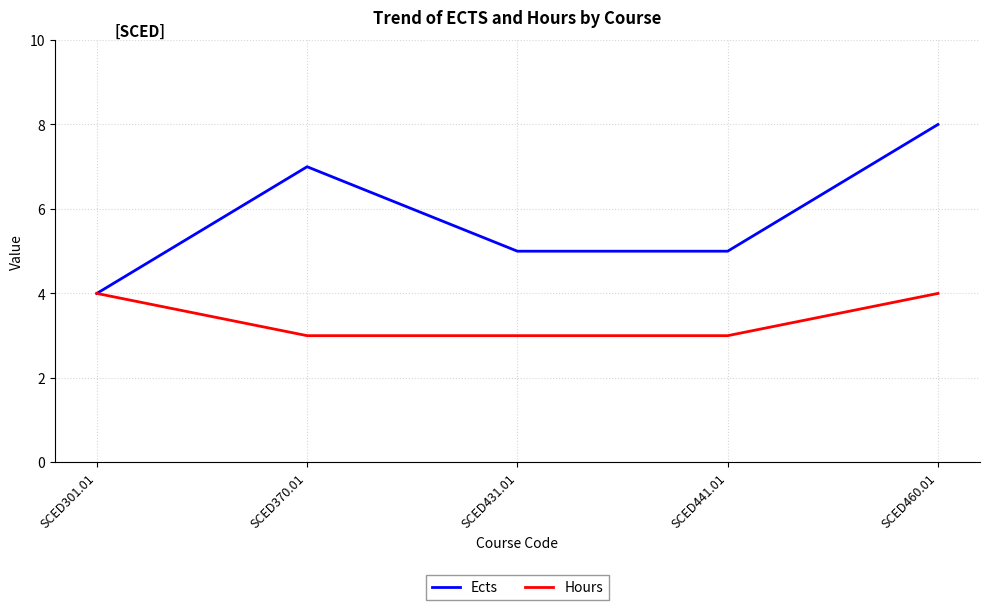

What is the difference between the maximum and minimum values in the Ects series?

4